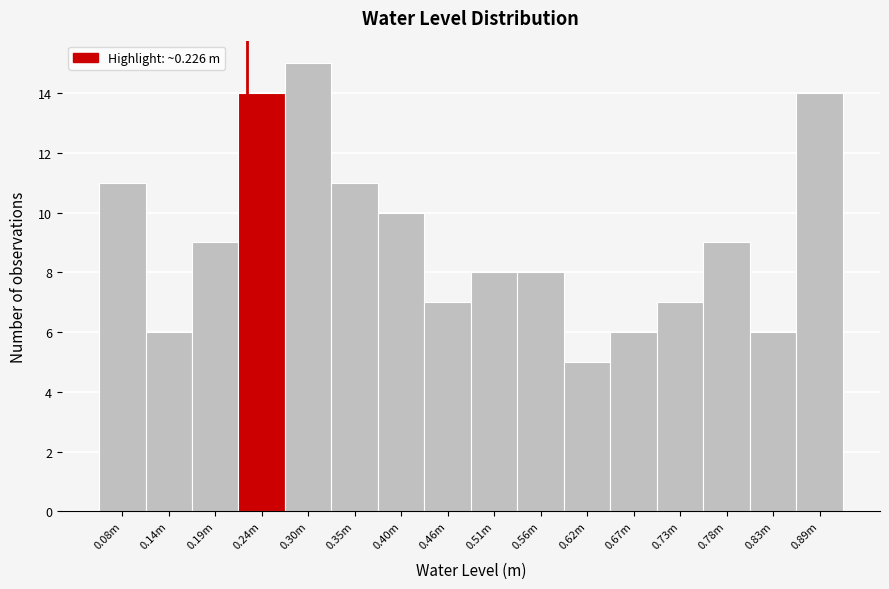

Reading left to right, list all the values displayed in this chart.

0.08m=11	0.14m=6	0.19m=9	0.24m=14	0.30m=15	0.35m=11	0.40m=10	0.46m=7	0.51m=8	0.56m=8	0.62m=5	0.67m=6	0.73m=7	0.78m=9	0.83m=6	0.89m=14